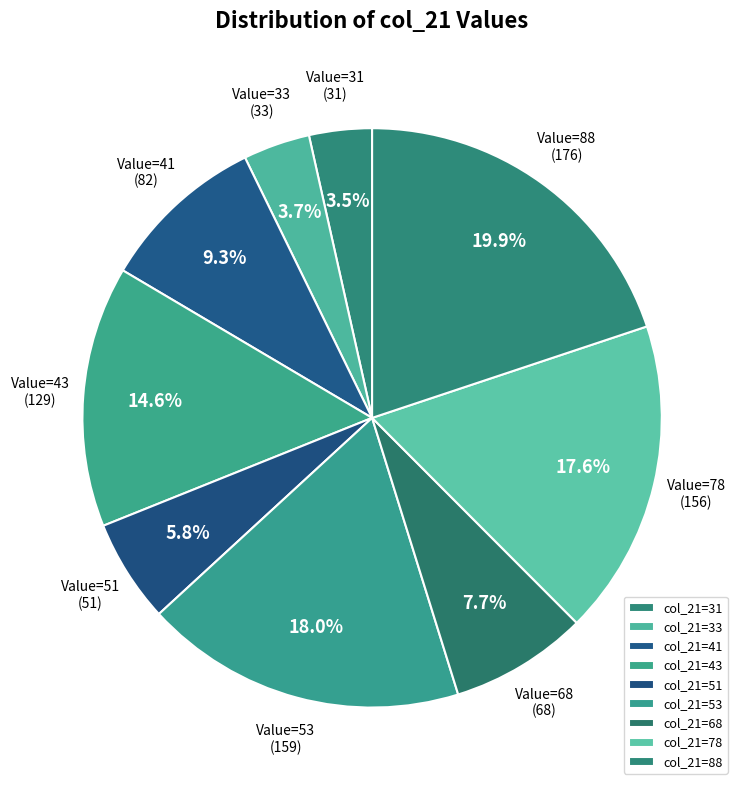

Is there a majority slice in this chart?

No